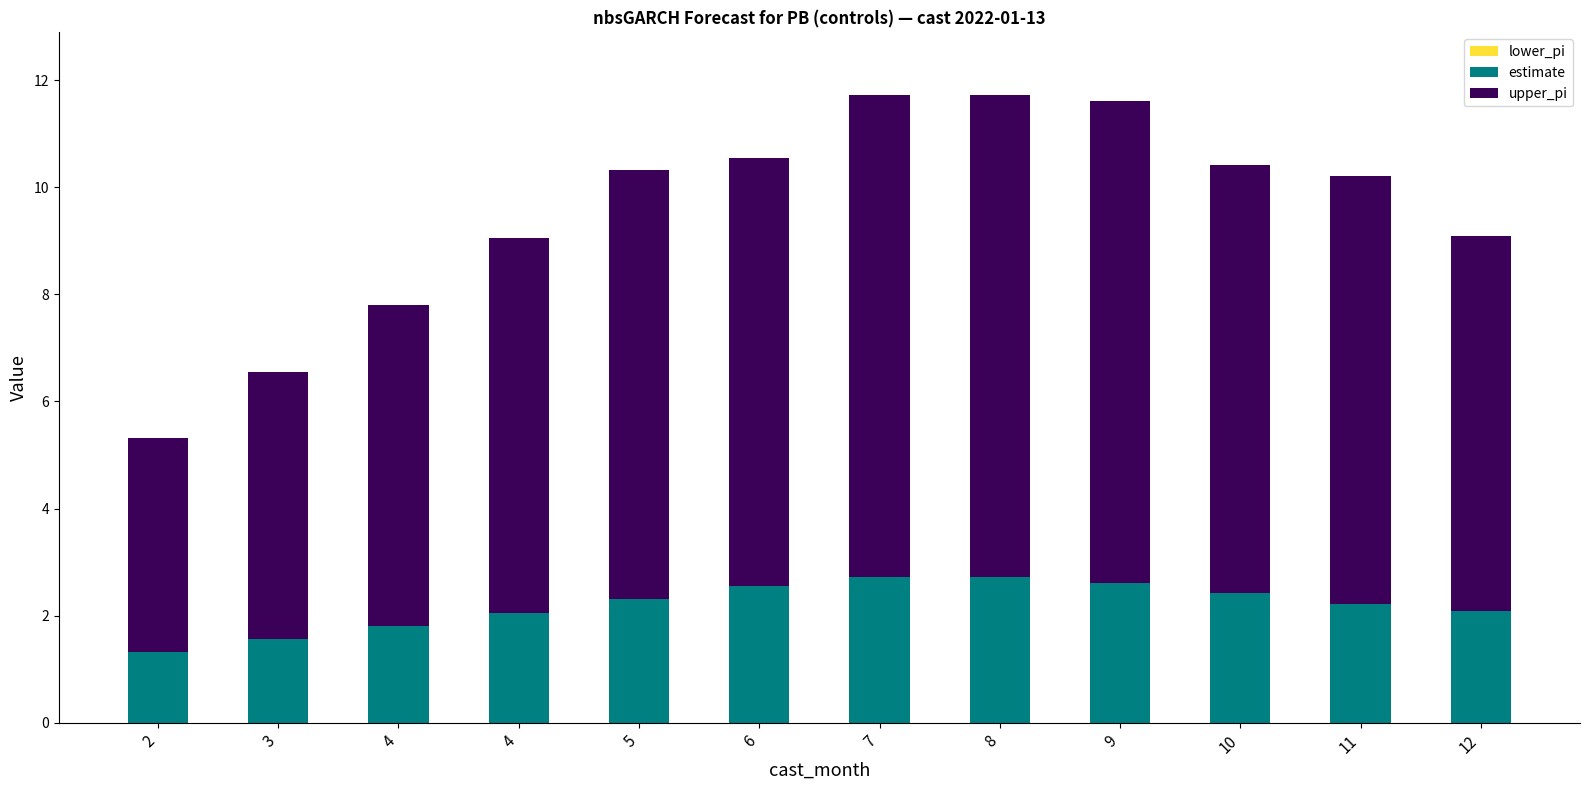

Does the chart contain any negative values?

No